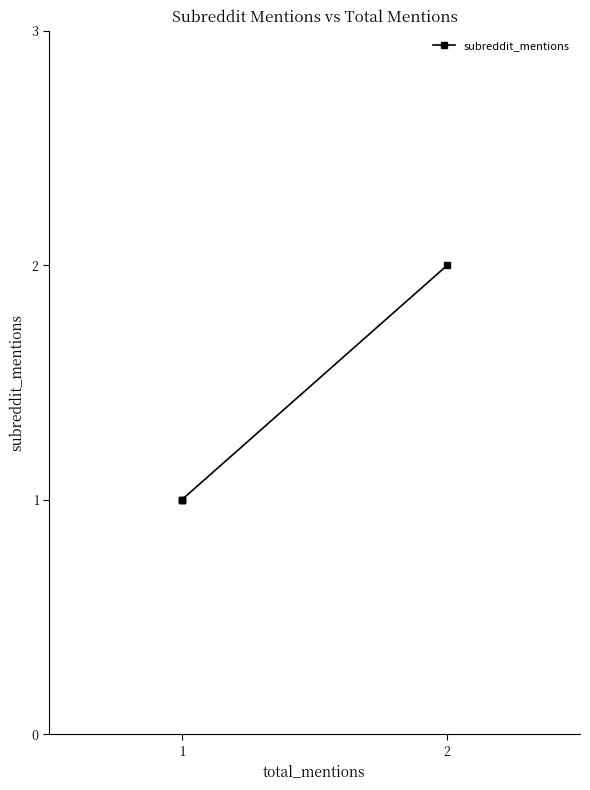

What is the minimum value shown in the chart?

1